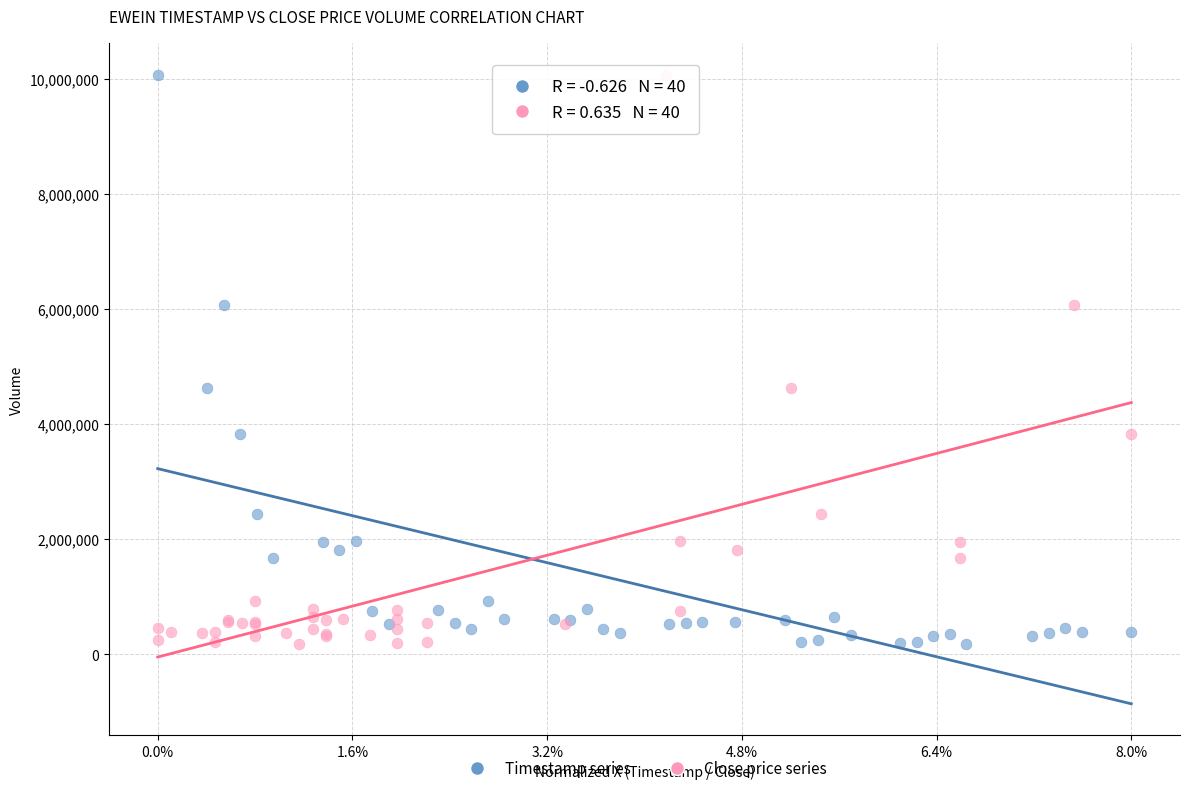

What are all the series names shown in the legend?

Timestamp series, Close price series